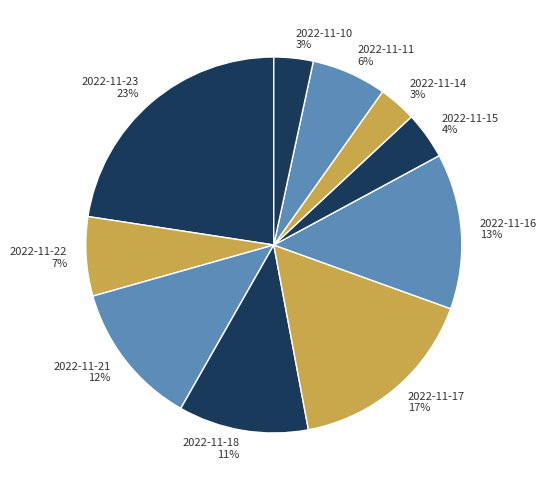

True or false: 2022-11-21 12% accounts for 12% of the total.

True